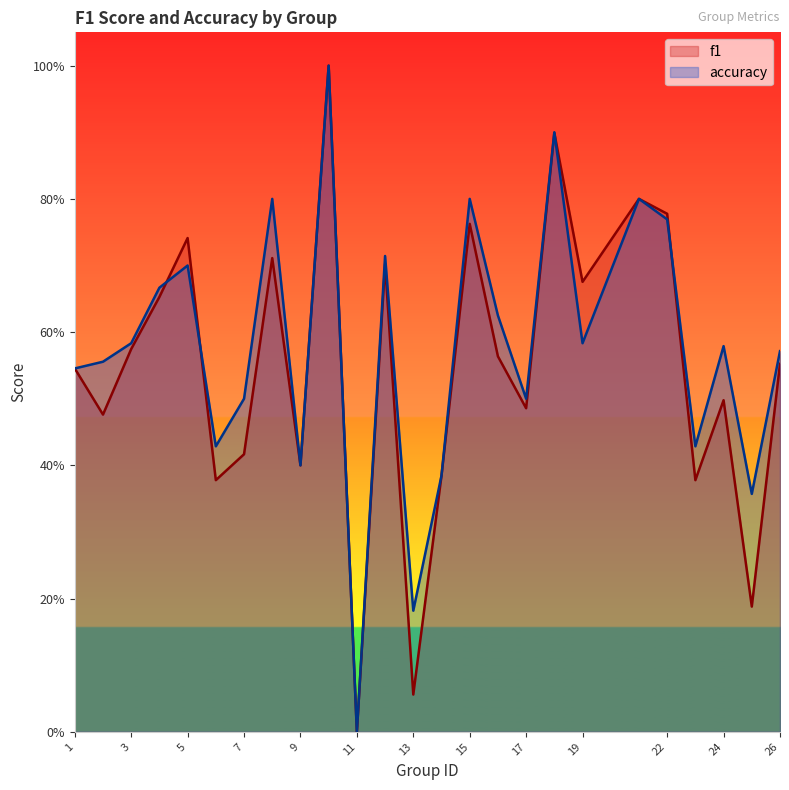

Which series has the largest total across all categories?

accuracy